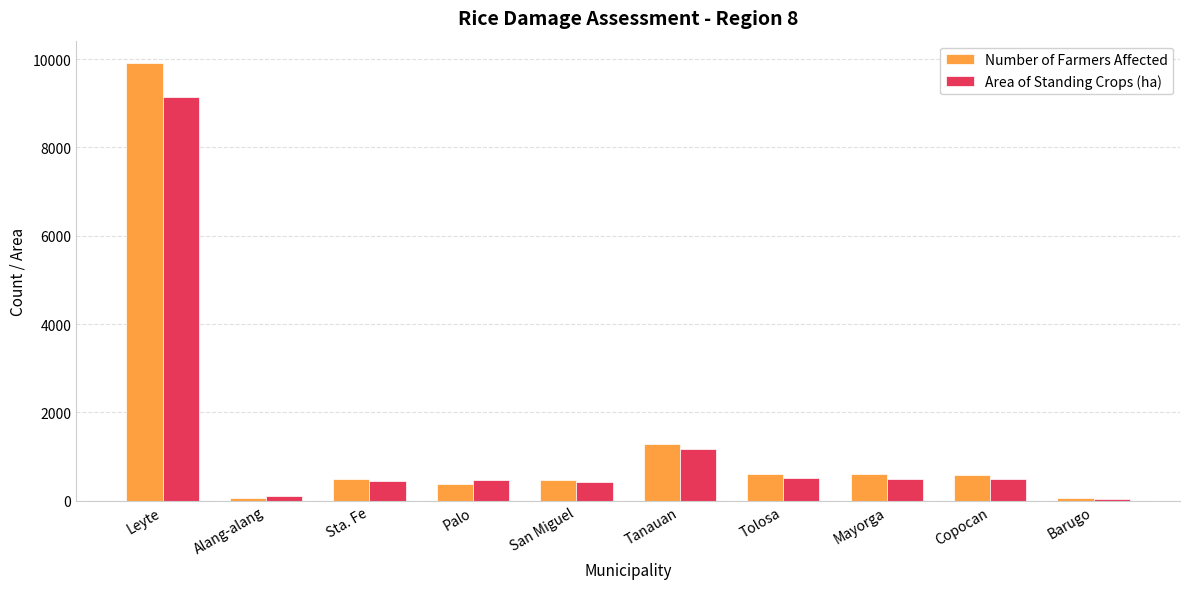

How many values in the Number of Farmers Affected series are below 588?

5